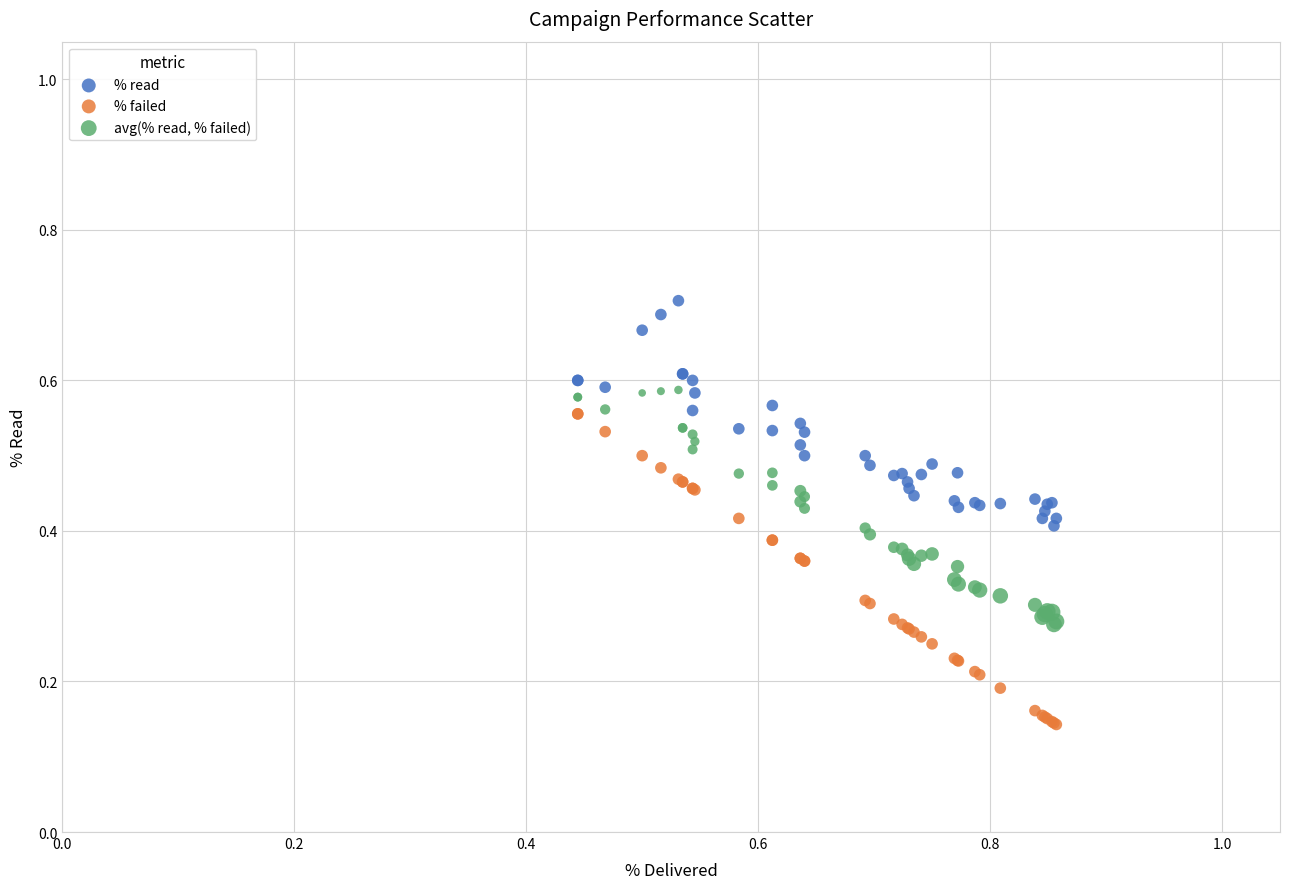

Which series has the largest Y range (max minus min)?

% failed